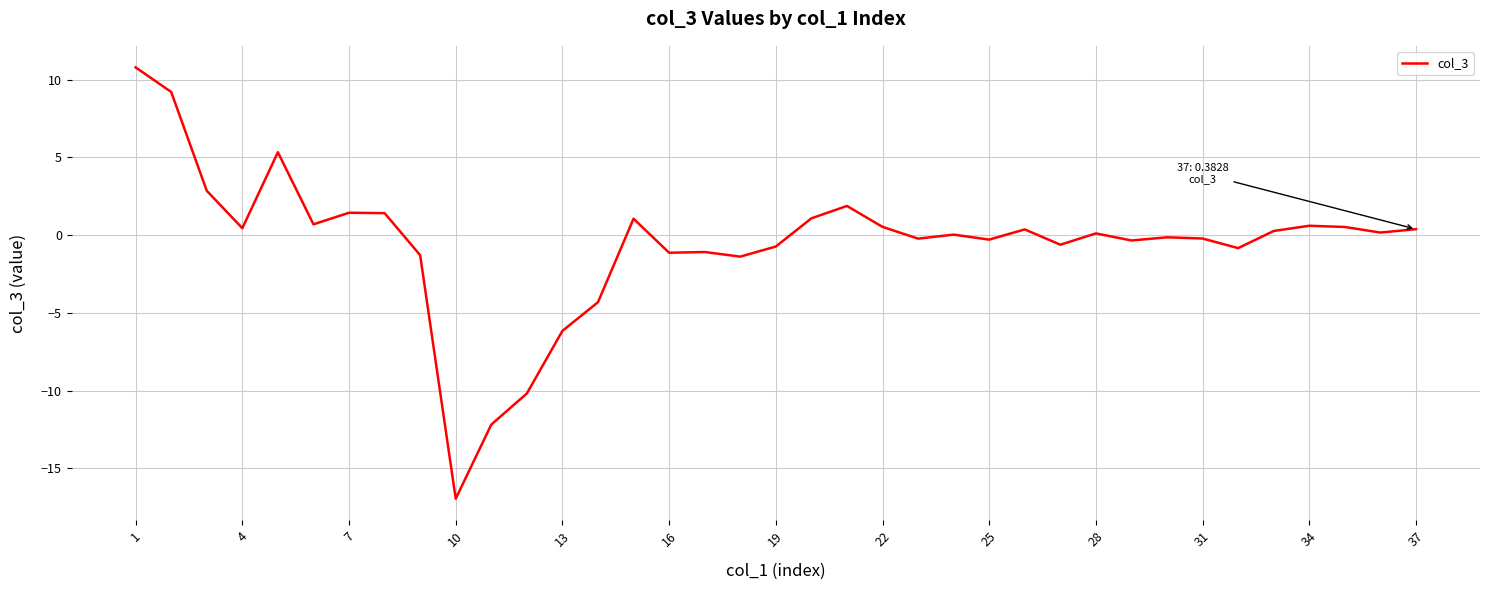

What is the greatest value displayed?

10.8